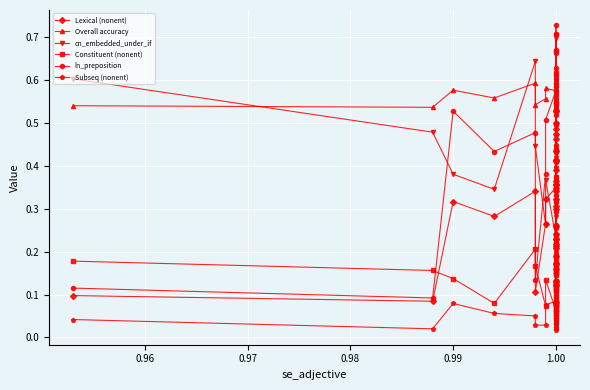

Which series has the widest spread of values?

ln_preposition